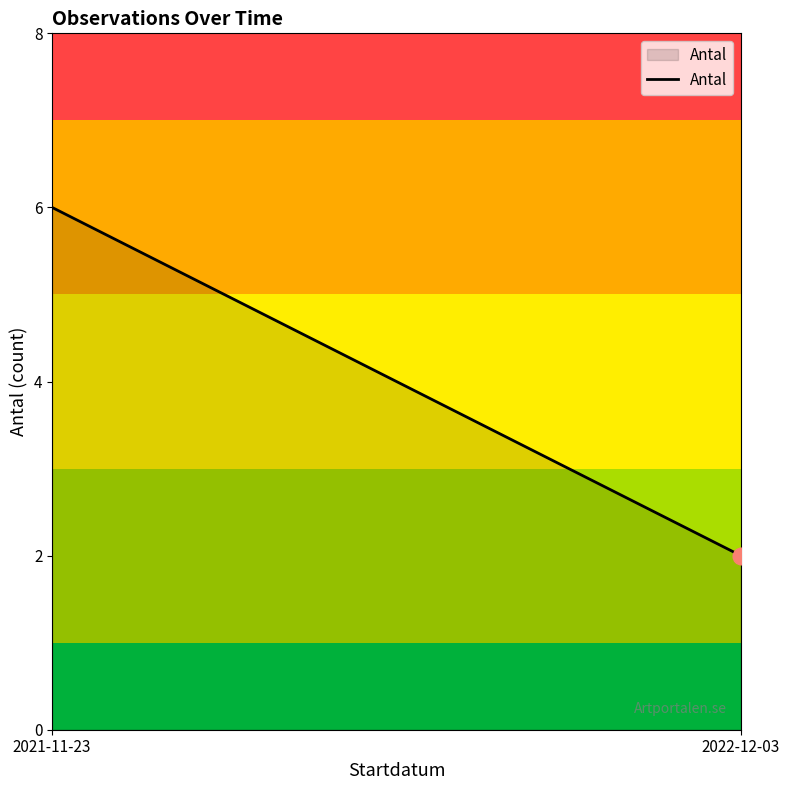

What is the difference between the maximum and minimum values?

4.0